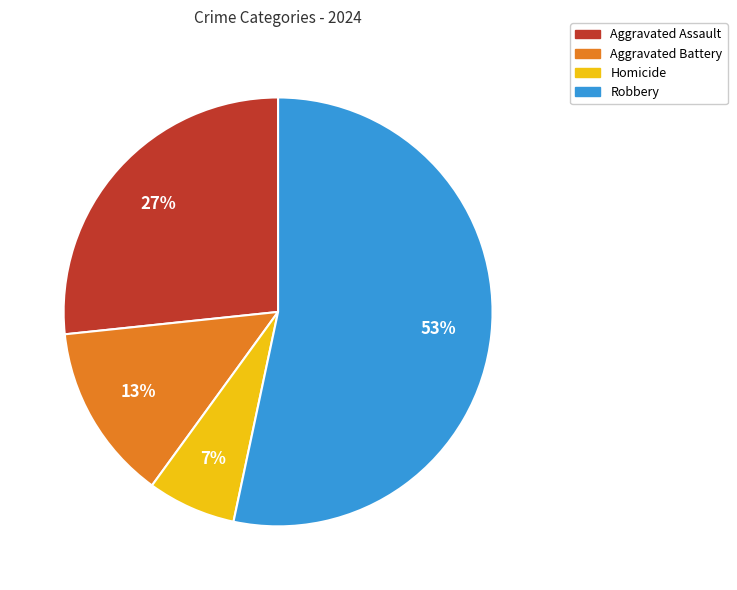

Count the number of slices in the pie.

4